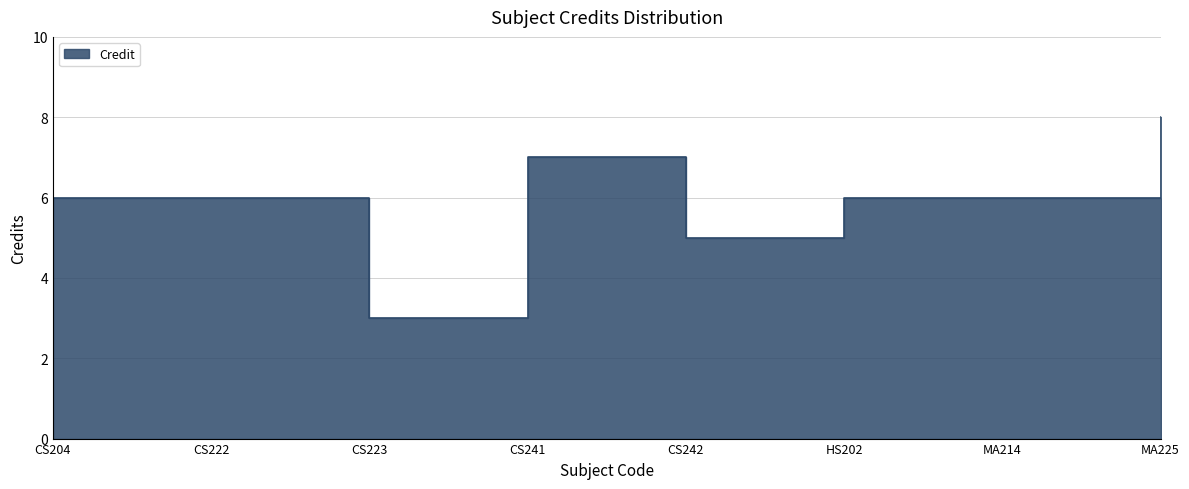

At which category does the chart reach its peak across all series?

MA225